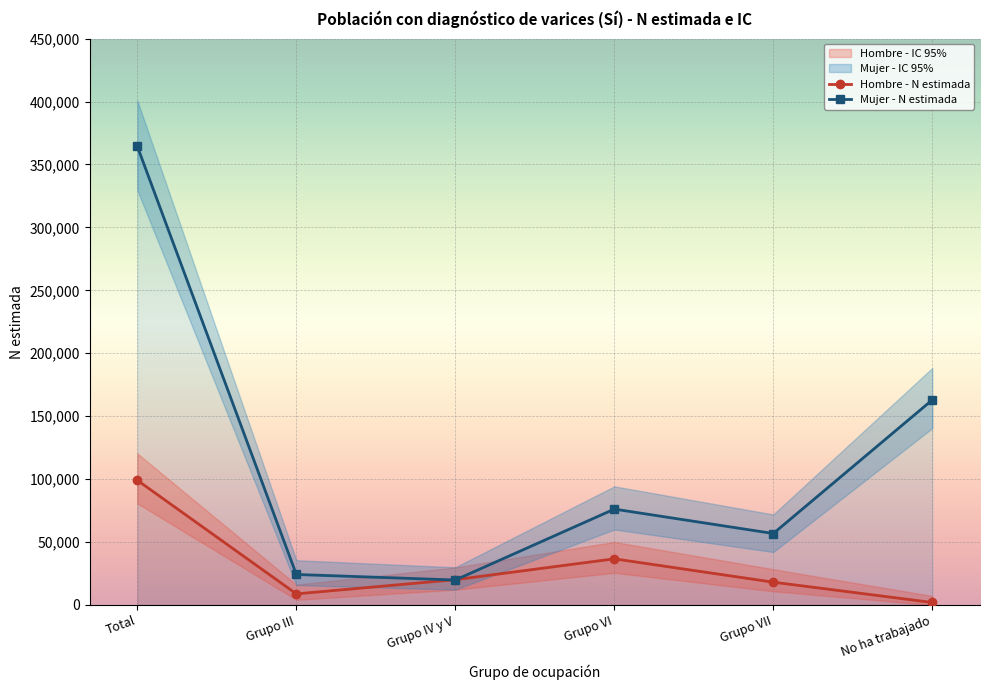

Reading left to right, list all the values displayed in this chart.

Hombre - N estimada: 99079	8846	20114	36681	18126	1994
Mujer - N estimada: 364338	24246	19859	76192	56797	162967